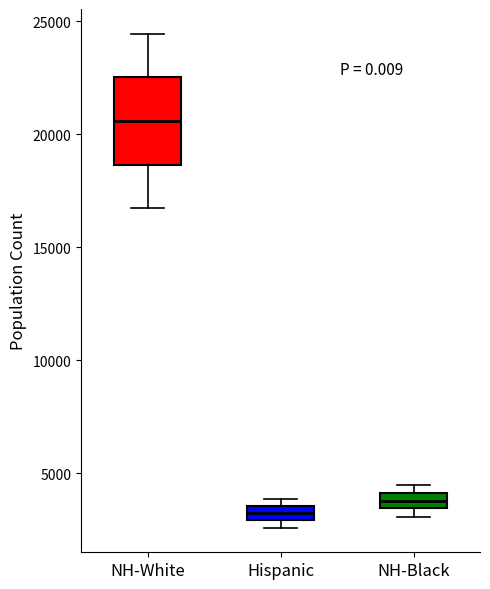

Which box's median line is the lowest?

Hispanic